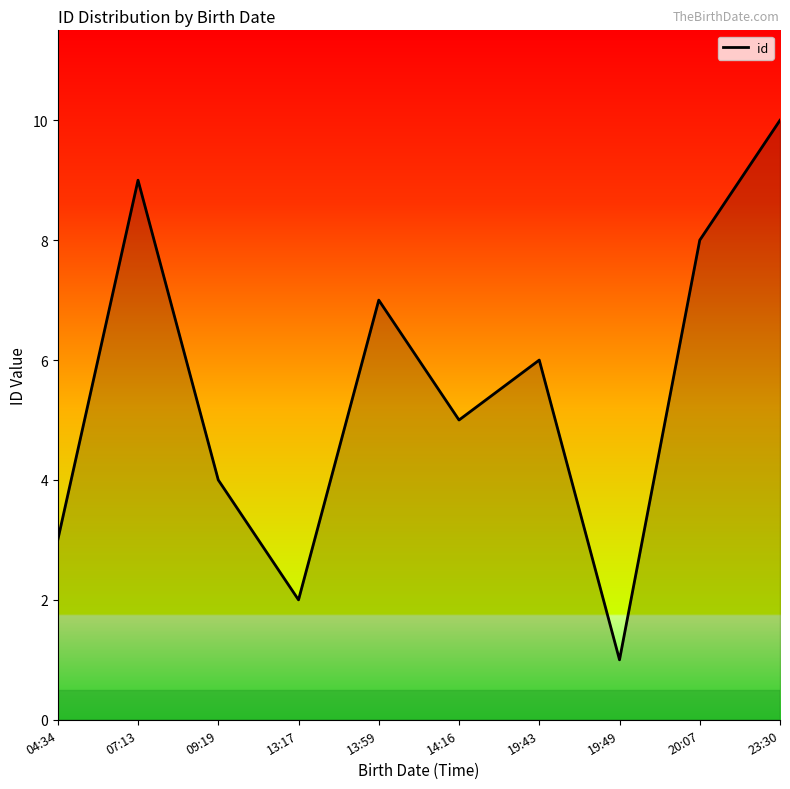

Rank the categories by value from highest to lowest.

23:30, 07:13, 20:07, 13:59, 19:43, 14:16, 09:19, 04:34, 13:17, 19:49